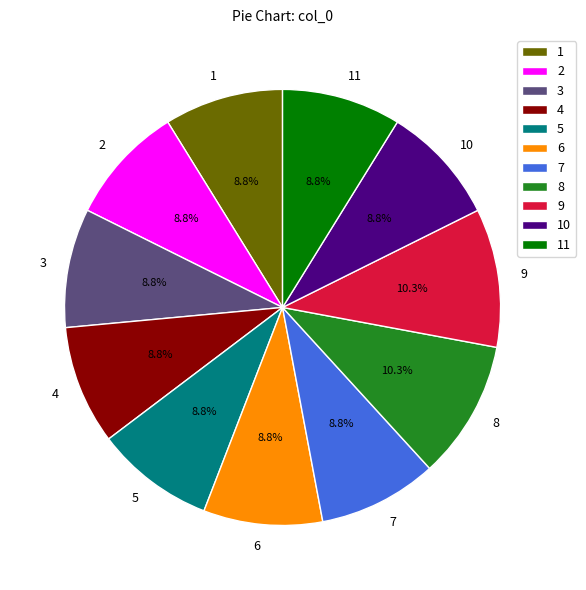

Which has a higher value, 4 or 9?

9